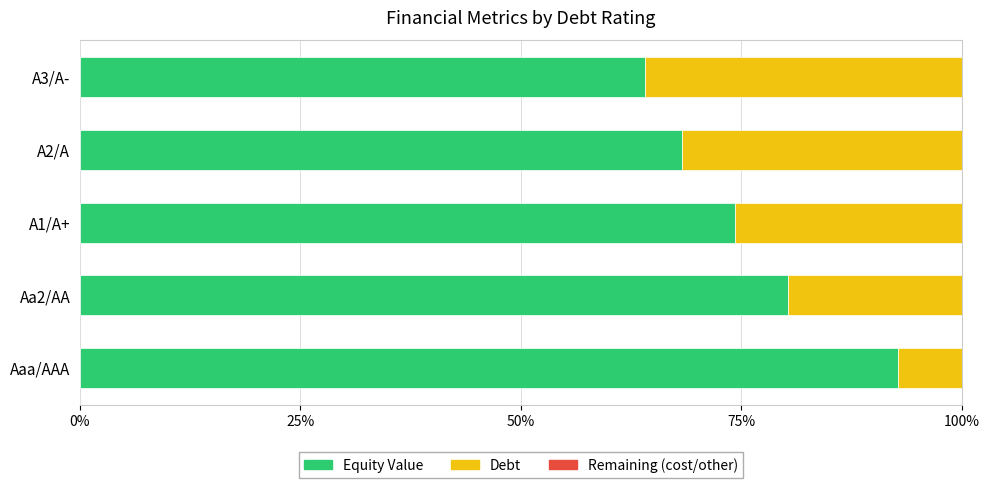

Is the value of Debt at Aa2/AA greater than the value of Remaining at Aa2/AA?

Yes